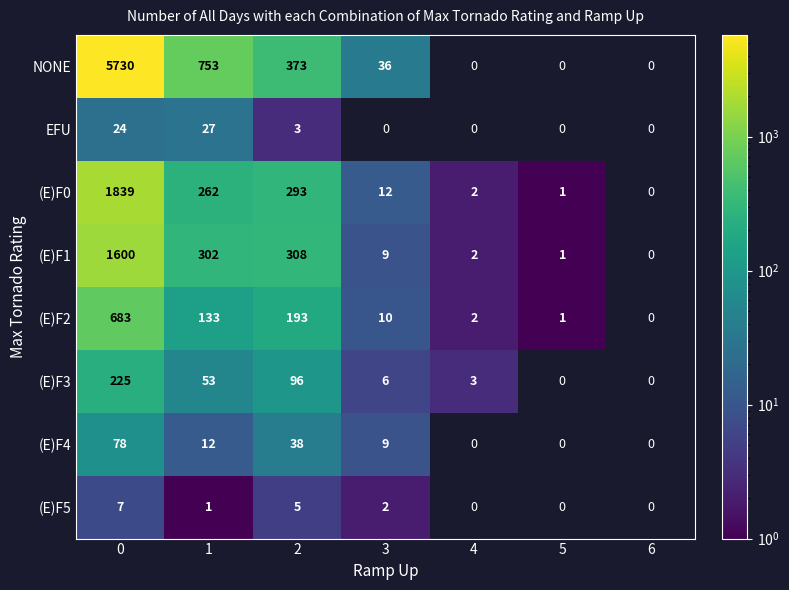

The value of (E)F3 at 2 is 29. True or false?

False